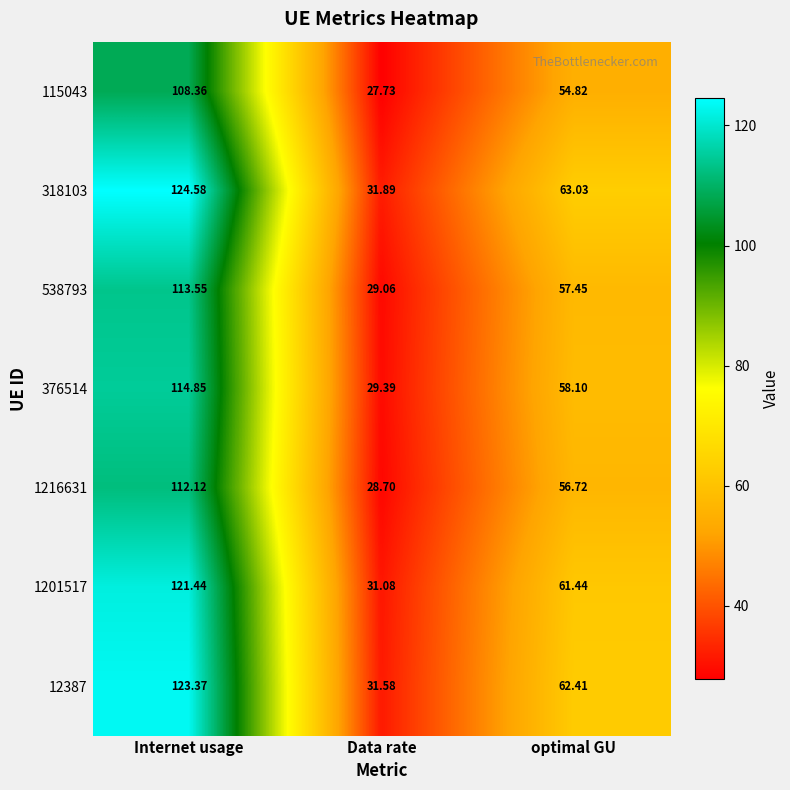

Which label corresponds to the smallest value in the chart?

Data rate